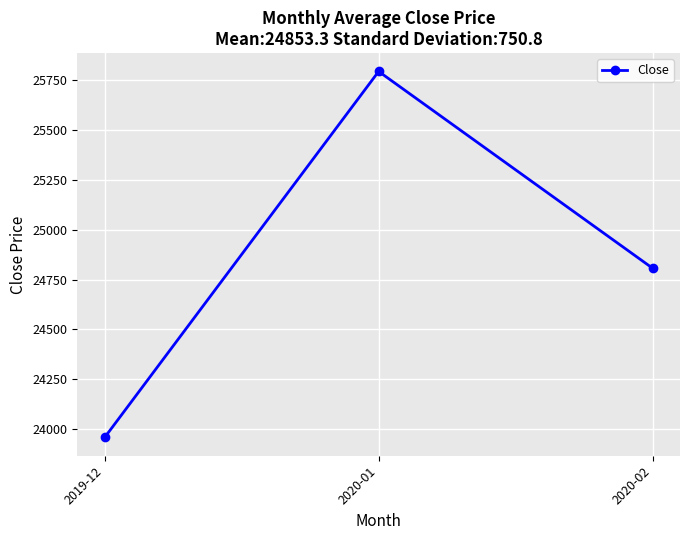

List the labels in order of value, smallest first.

2019-12, 2020-02, 2020-01